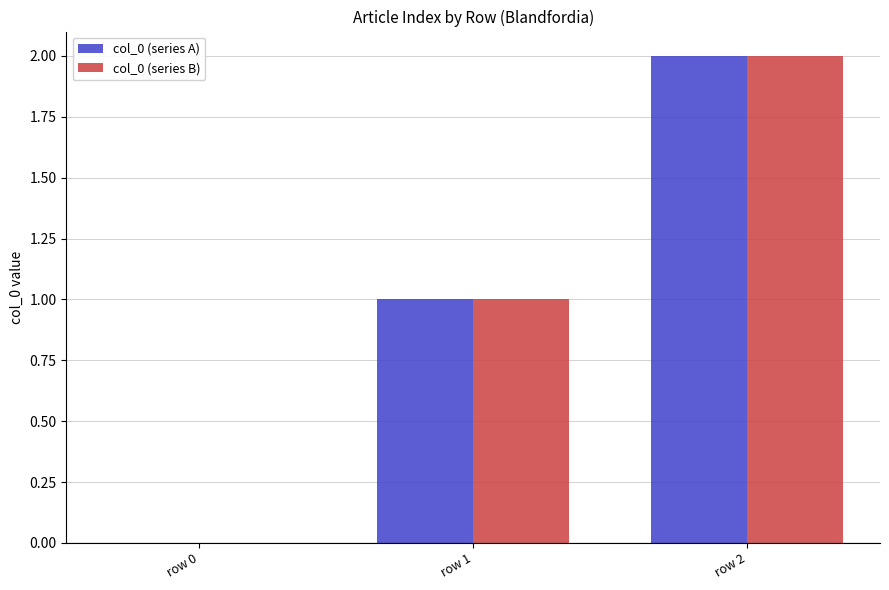

The col_0 (series B) series shows 1 at row 0. True or false?

False